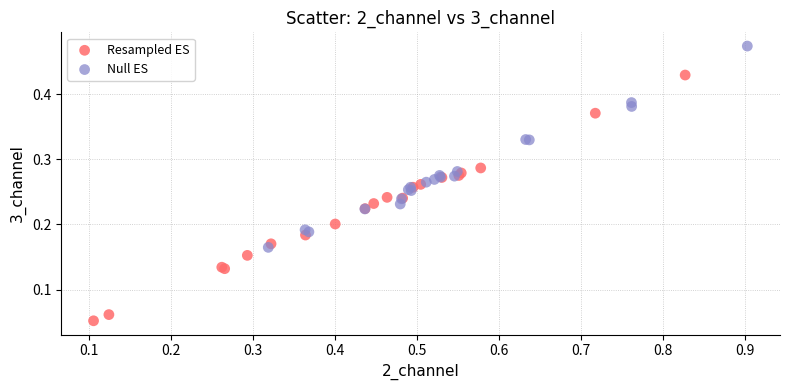

What are all the series names shown in the legend?

Resampled ES, Null ES